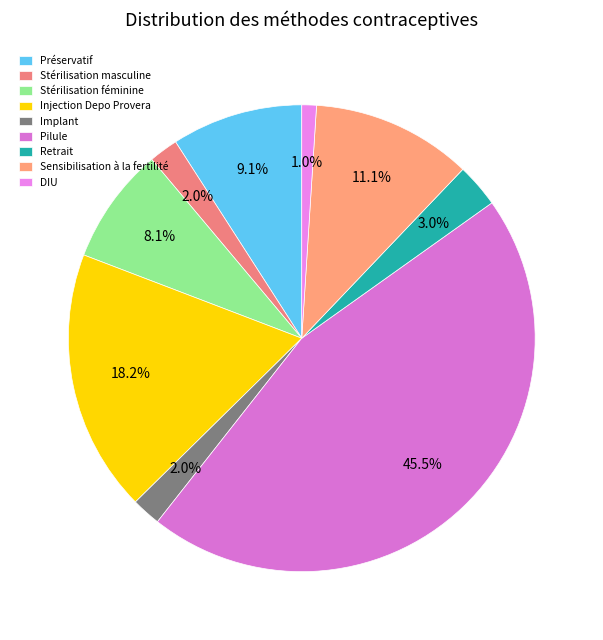

How many slices are in this pie chart?

9